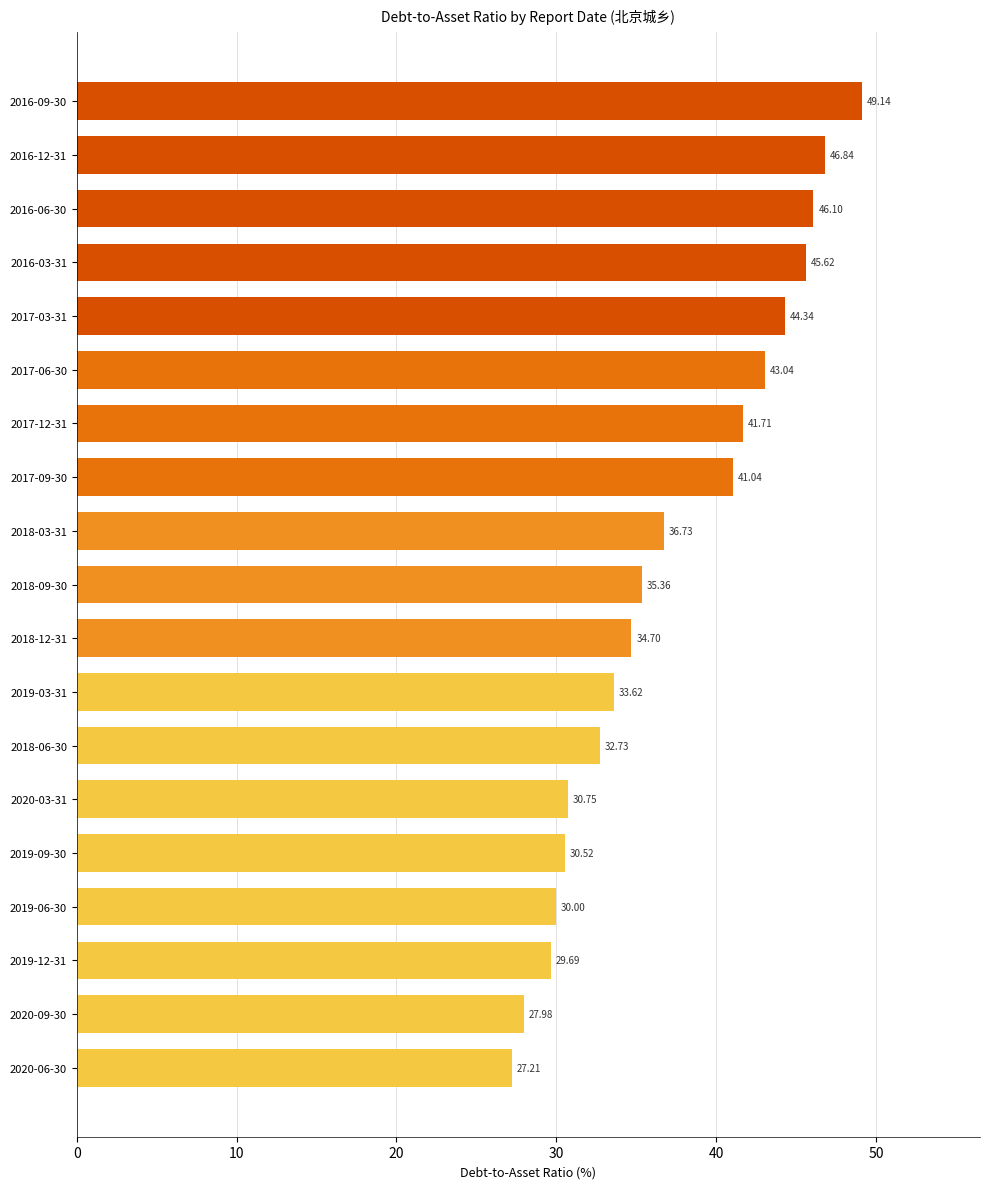

Between 2016-03-31 and 2019-09-30, which is larger?

2016-03-31